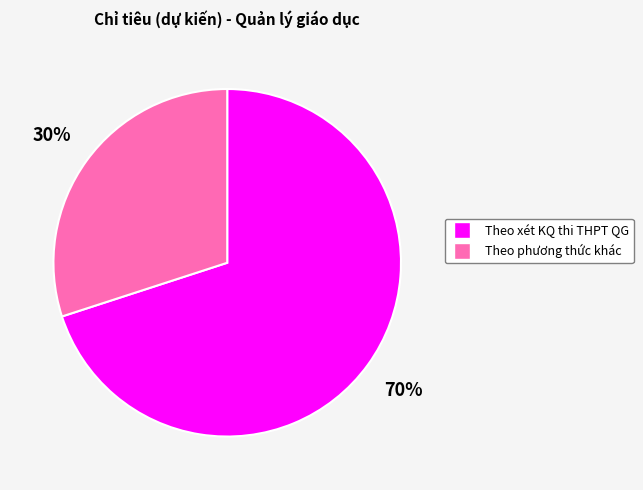

How many slices are in this pie chart?

2